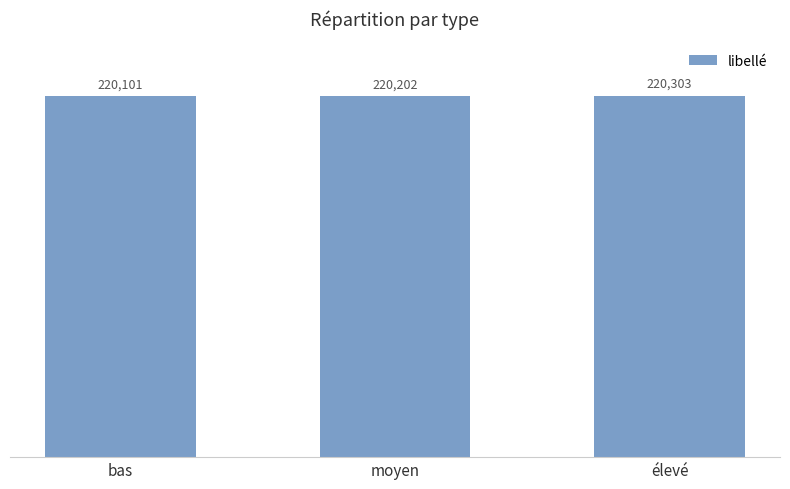

What is the maximum value shown in the chart?

220303